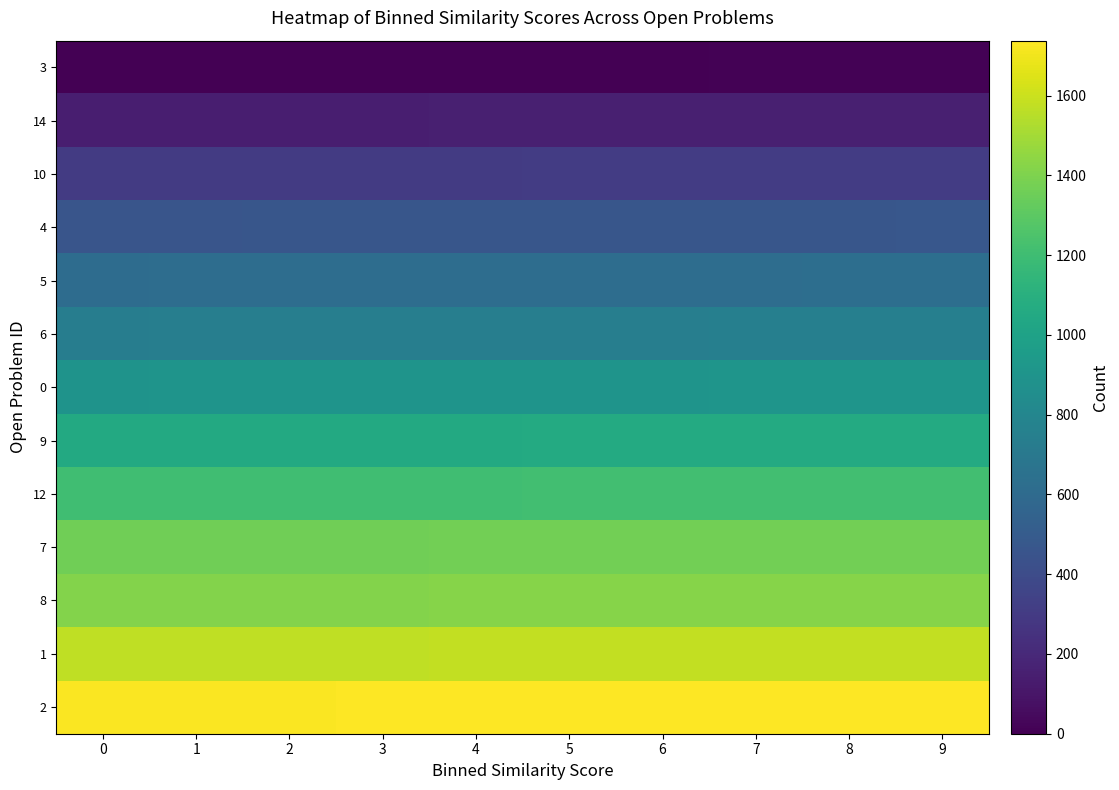

Rank the series by their maximum value, from highest to lowest.

2, 1, 8, 7, 12, 9, 0, 6, 5, 4, 10, 14, 3